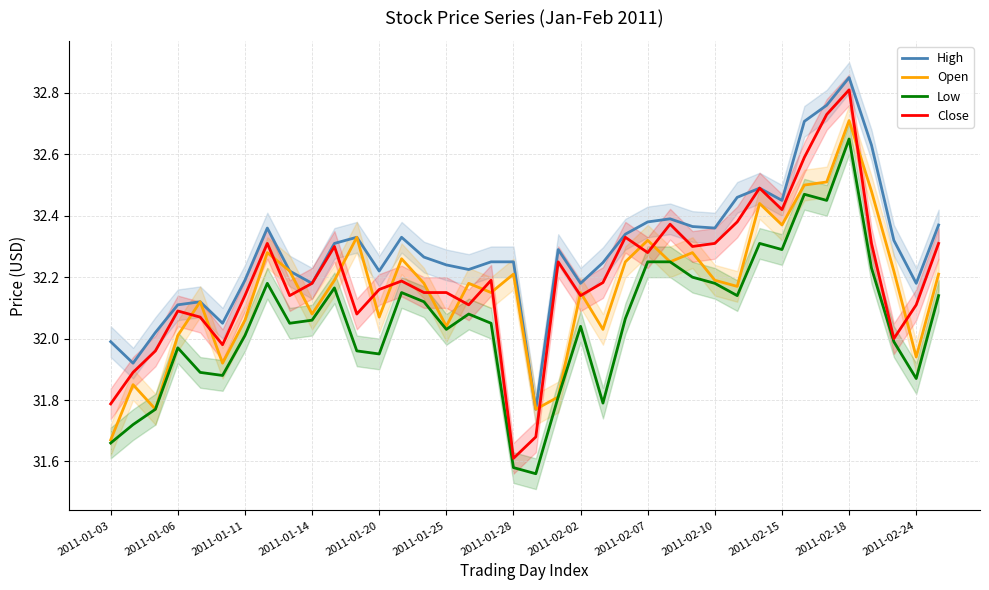

What is the difference between the maximum and minimum values in the Low series?

1.1